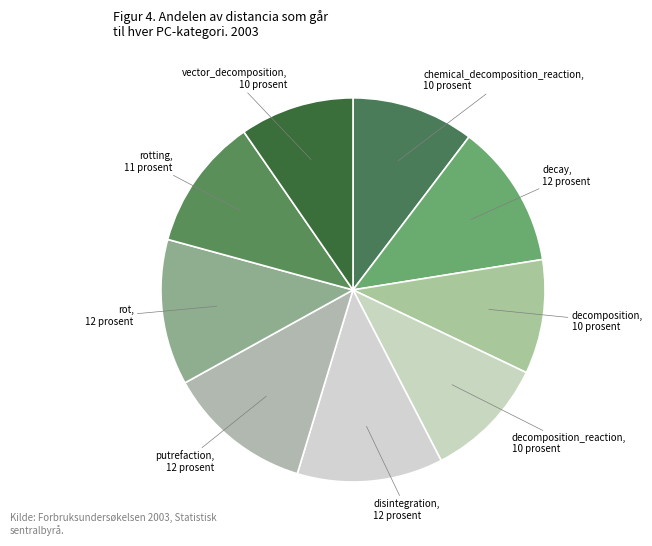

The decomposition_reaction slice represents 10% of the pie. True or false?

True